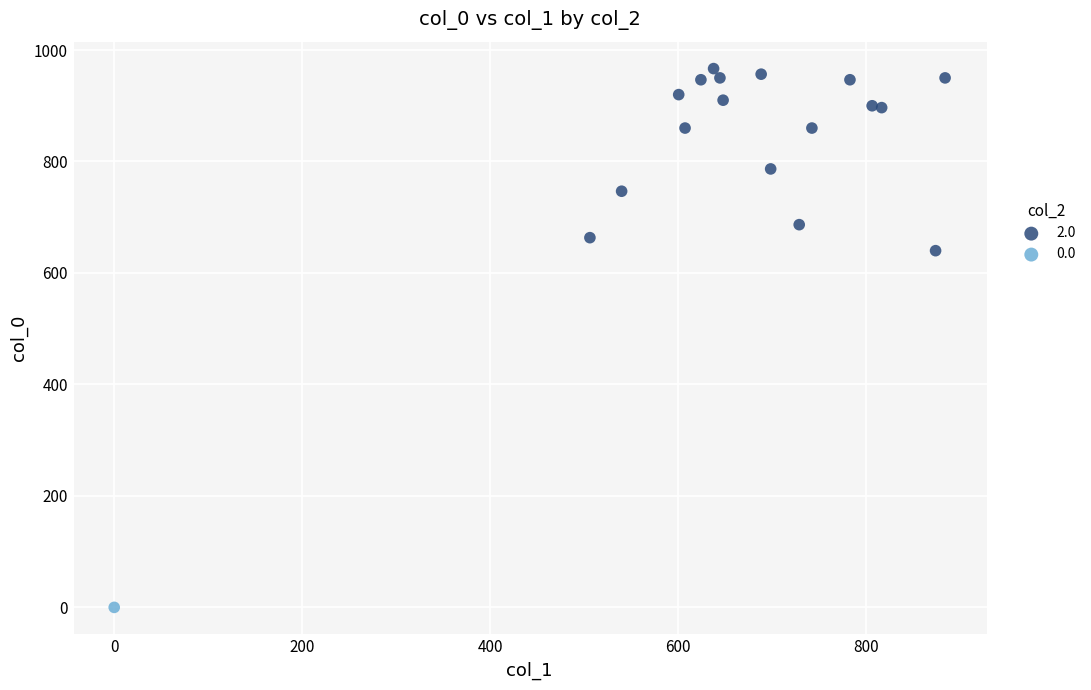

Which series reaches the minimum Y coordinate?

0.0